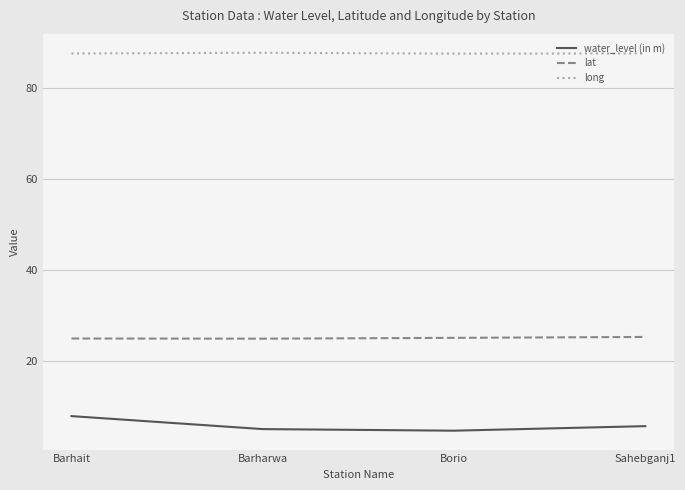

What is the difference between the highest and lowest values at Barhait?

79.8